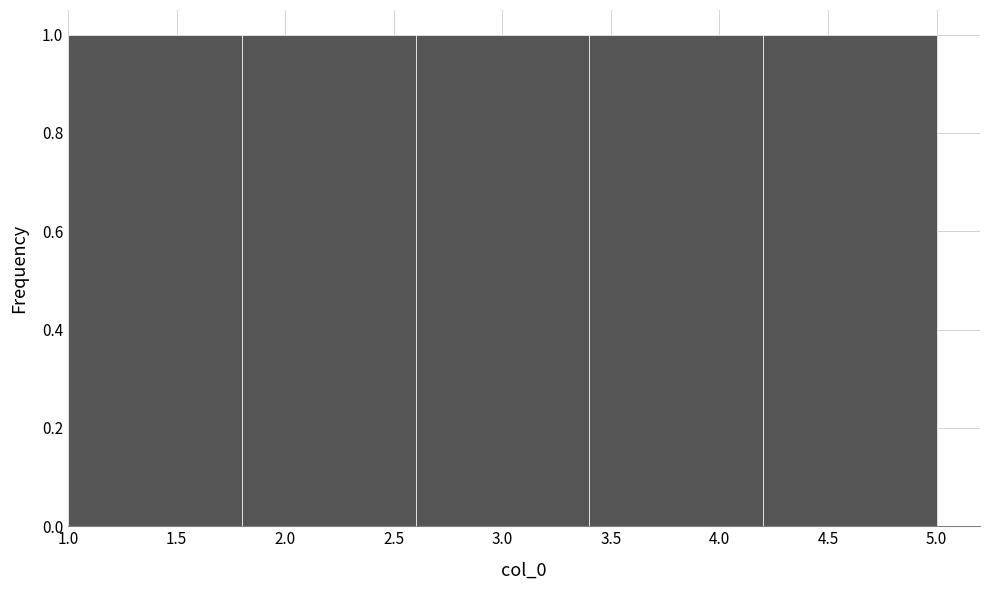

What is the height of the bar covering 1.8 to 2.6 on the x-axis? The values are not printed on the chart, so give them approximately, as read against the axis.

1